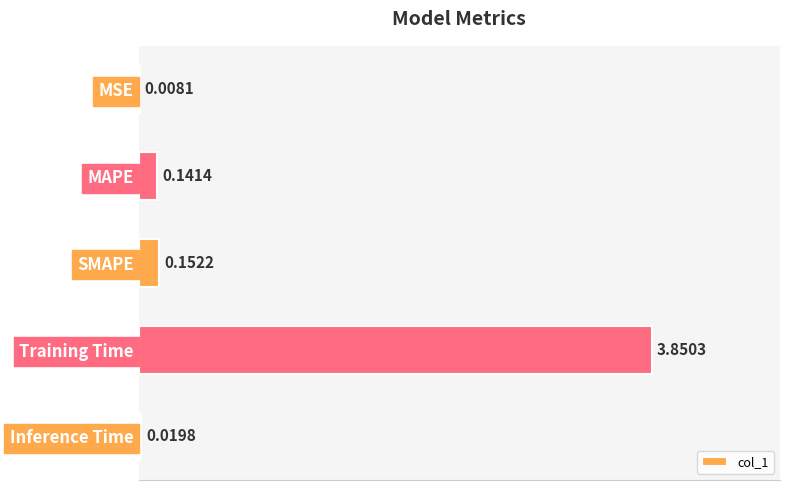

Where is the data nearest to the value 1?

SMAPE